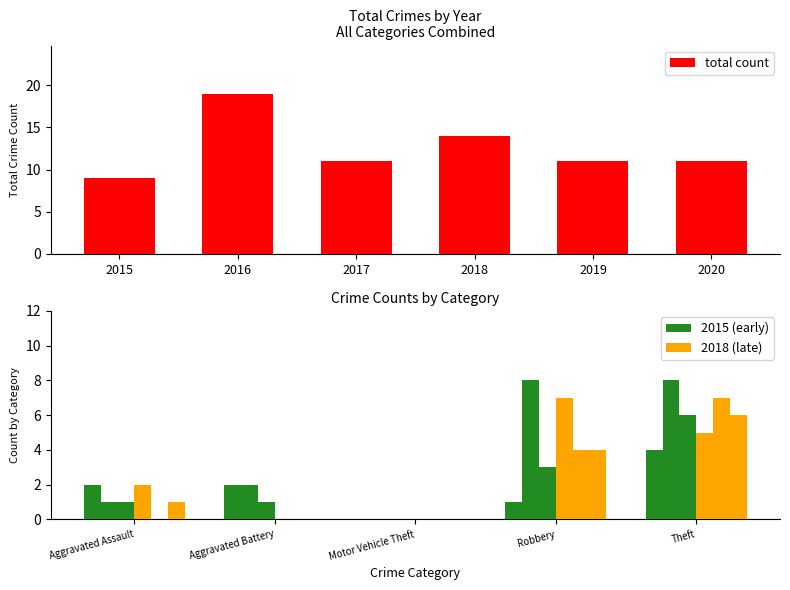

Is it true that 2016 equals 8 at Total?

False